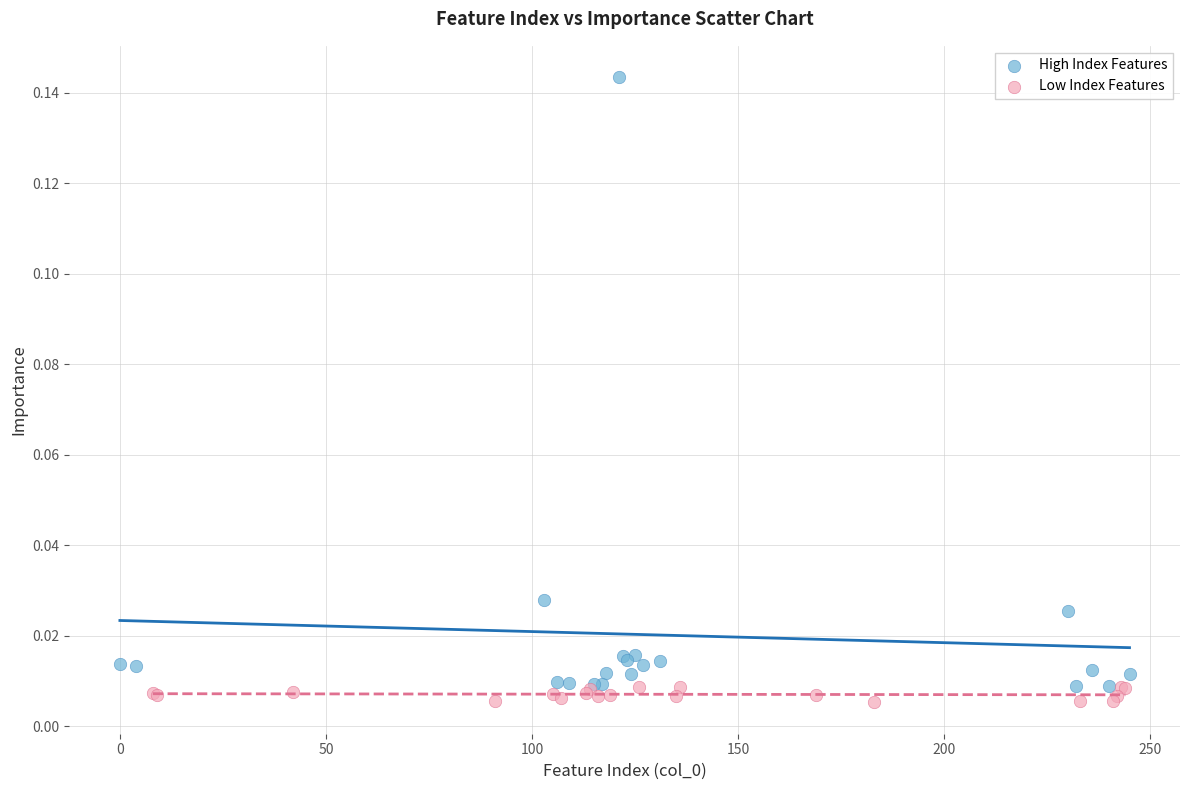

Which series has the largest Y range (max minus min)?

High Index Features